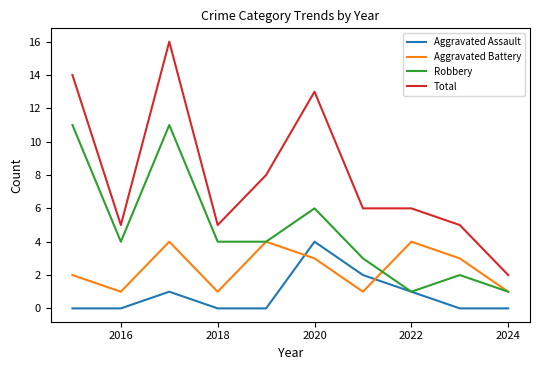

Which series has the widest spread of values?

Total